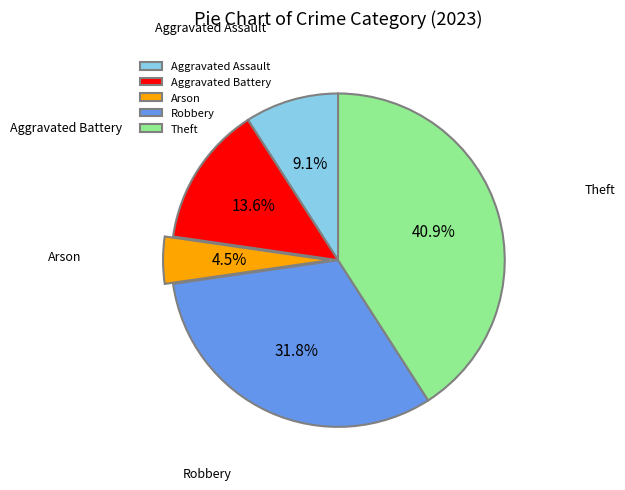

Between Aggravated Assault and Theft, which is larger?

Theft